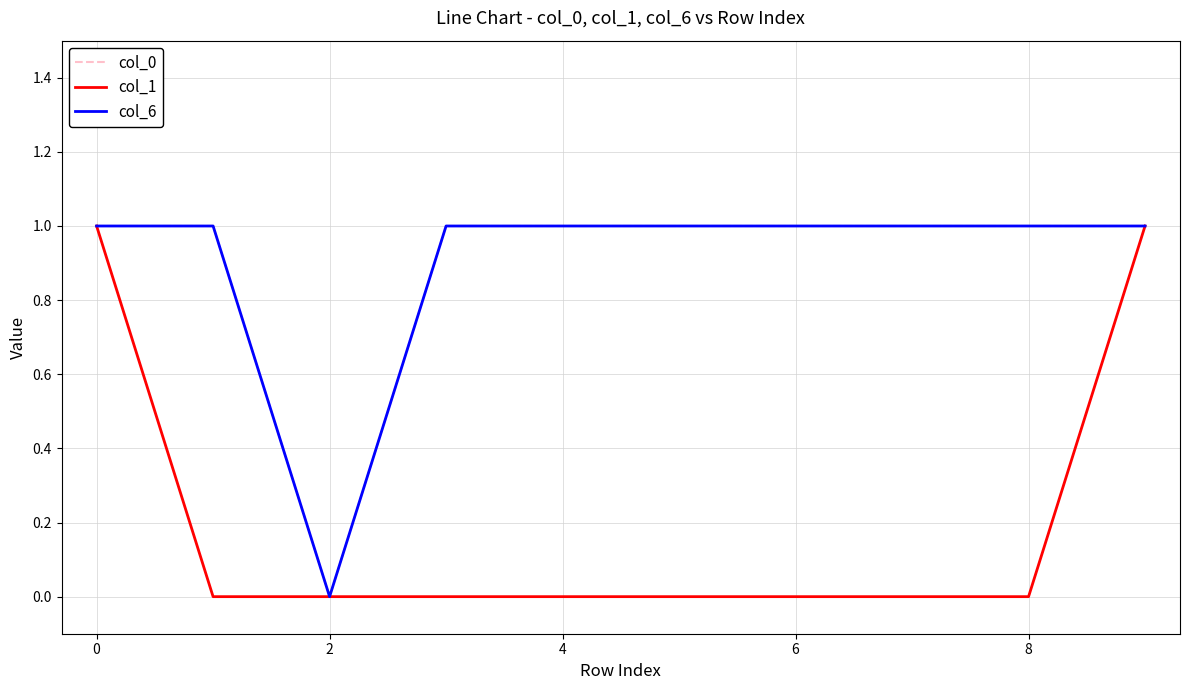

True or false: col_1 and col_6 intersect in this chart.

False